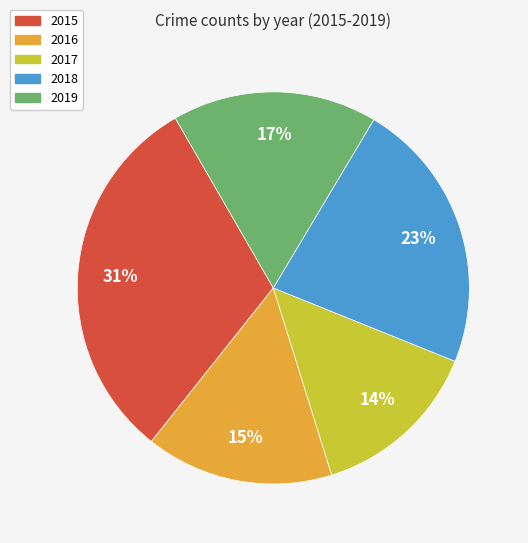

Do 2017 and 2015 together represent more than half of the pie?

No